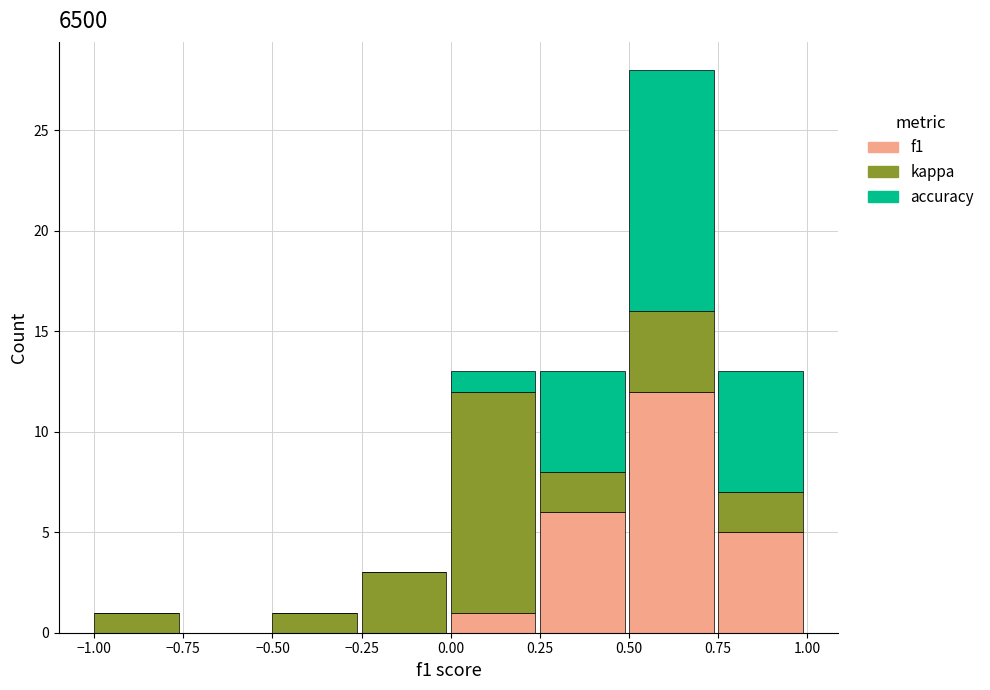

Reading right to left, what are the values for f1?

0.75=5	0.50=12	0.25=6	0.00=1	−0.25=0	−0.50=0	−0.75=0	−1.00=0